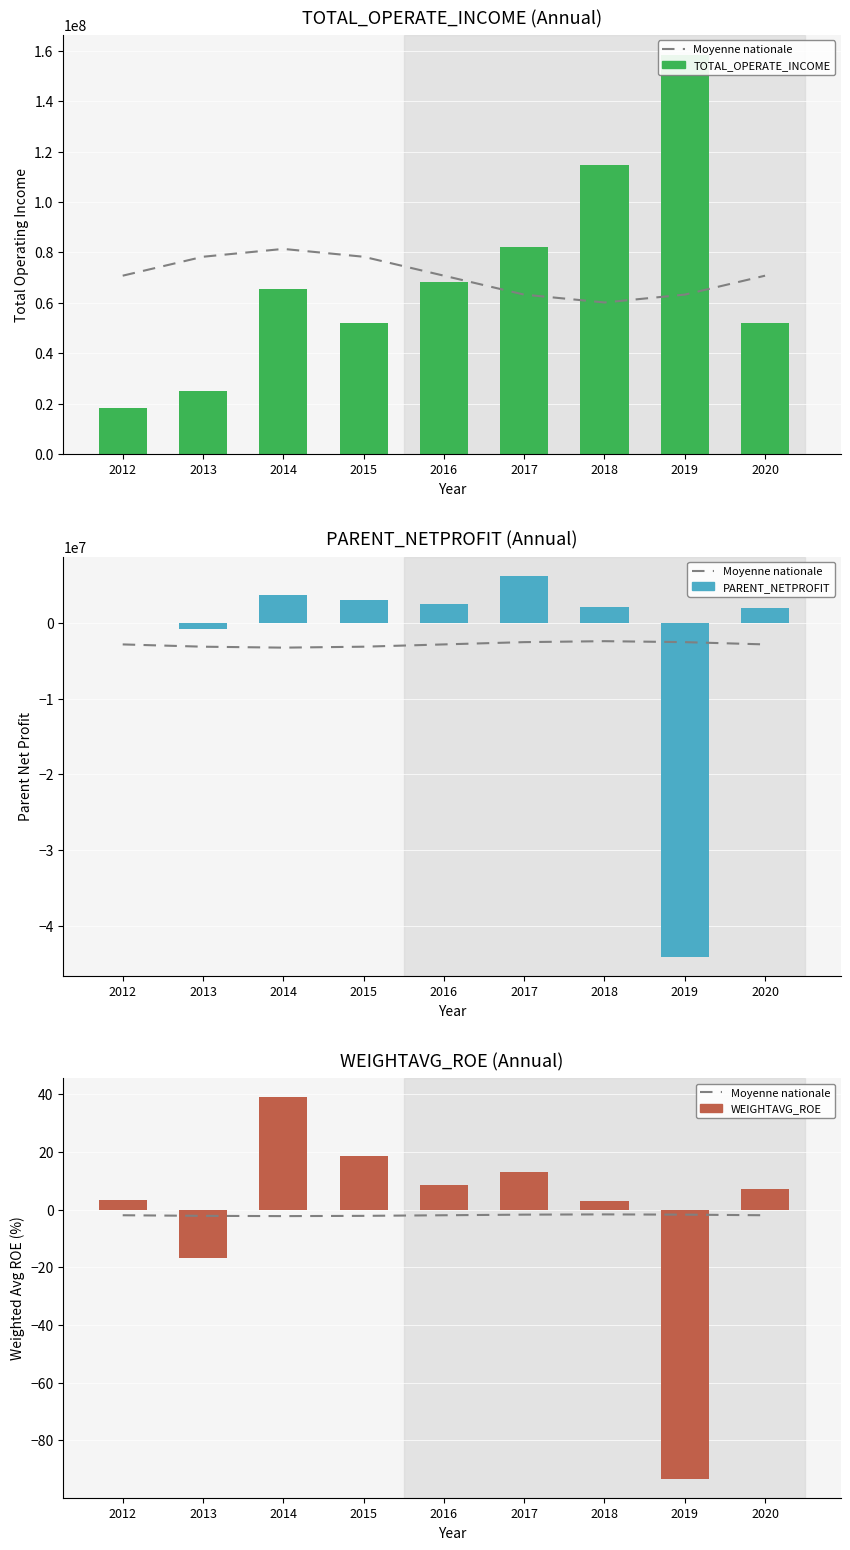

Rank the series at 2017 from highest to lowest value.

TOTAL_OPERATE_INCOME, PARENT_NETPROFIT, WEIGHTAVG_ROE, Moyenne nationale